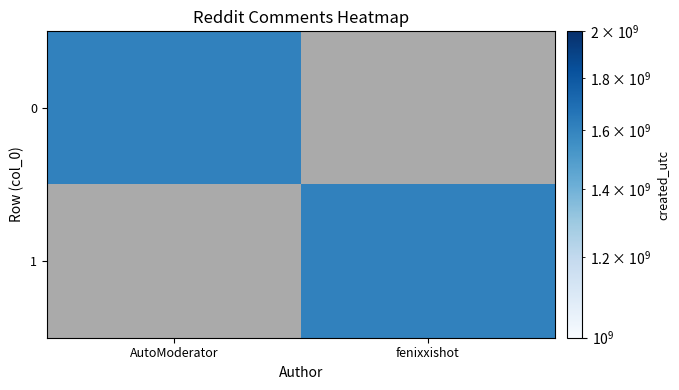

Between 0 and 1, which series saw the biggest shift?

fenixxishot